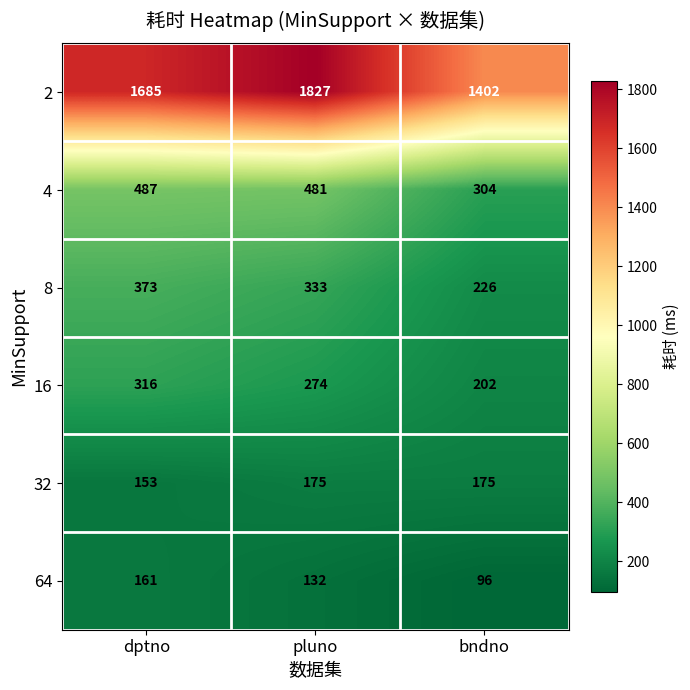

The value of 8 at pluno is 73. True or false?

False